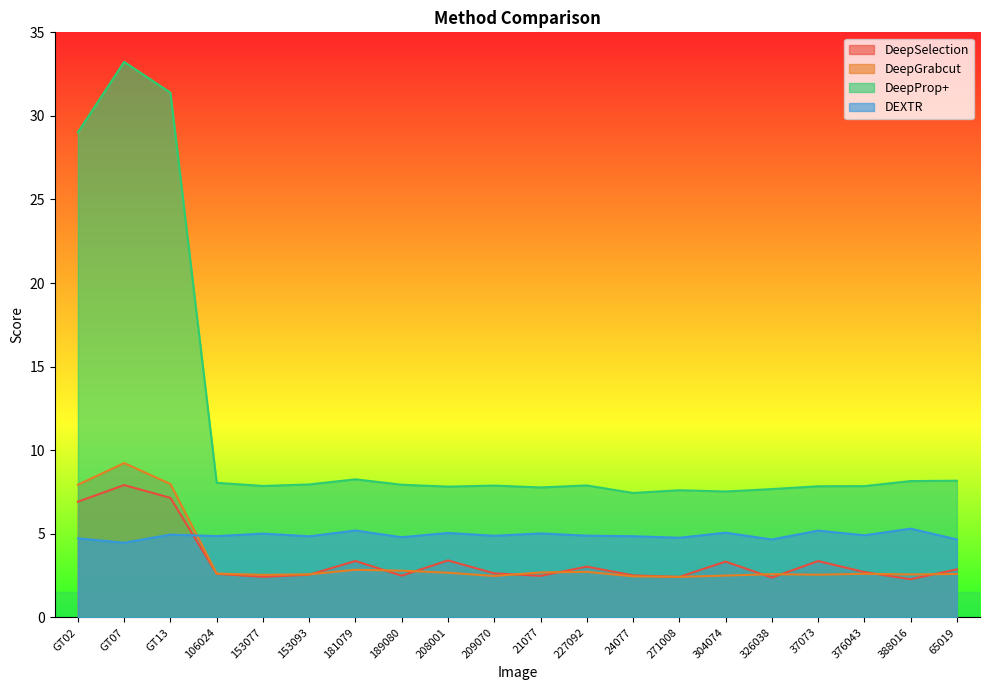

Reading right to left, what are all the values shown in this chart?

DeepSelection: 65019=2.9	388016=2.3	376043=2.7	37073=3.4	326038=2.4	304074=3.3	271008=2.4	24077=2.5	227092=3.0	21077=2.5	209070=2.6	208001=3.4	189080=2.5	181079=3.4	153093=2.5	153077=2.4	106024=2.6	GT13=7.1	GT07=7.9	GT02=6.9
DeepGrabcut: 65019=2.6	388016=2.6	376043=2.6	37073=2.5	326038=2.6	304074=2.5	271008=2.4	24077=2.5	227092=2.7	21077=2.7	209070=2.5	208001=2.7	189080=2.8	181079=2.8	153093=2.6	153077=2.5	106024=2.6	GT13=8.0	GT07=9.2	GT02=7.9
DeepProp+: 65019=8.2	388016=8.2	376043=7.9	37073=7.8	326038=7.7	304074=7.5	271008=7.6	24077=7.4	227092=7.9	21077=7.8	209070=7.9	208001=7.8	189080=7.9	181079=8.3	153093=7.9	153077=7.9	106024=8.0	GT13=31.4	GT07=33.2	GT02=29.0
DEXTR: 65019=4.7	388016=5.3	376043=4.9	37073=5.2	326038=4.7	304074=5.1	271008=4.8	24077=4.9	227092=4.9	21077=5.0	209070=4.9	208001=5.0	189080=4.8	181079=5.2	153093=4.8	153077=5.0	106024=4.9	GT13=4.9	GT07=4.5	GT02=4.7